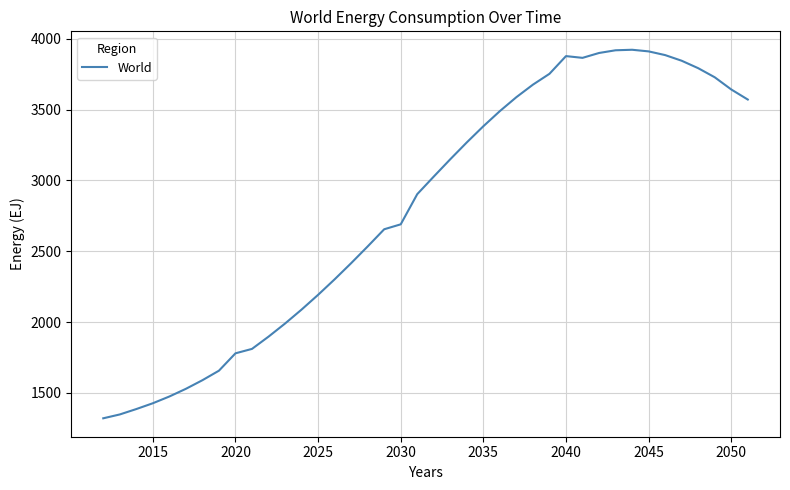

What is the minimum value shown in the chart?

1321.0